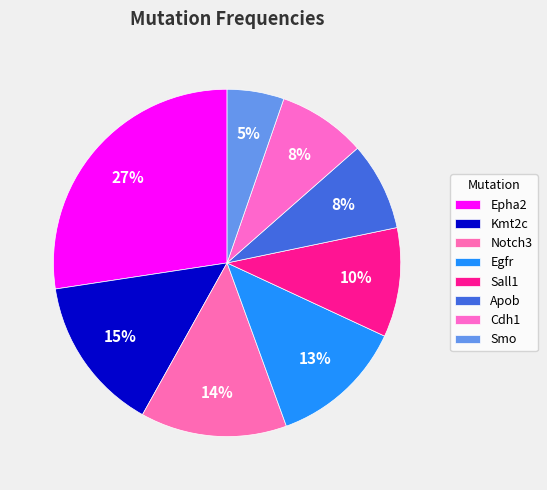

How many slices are in this pie chart?

8